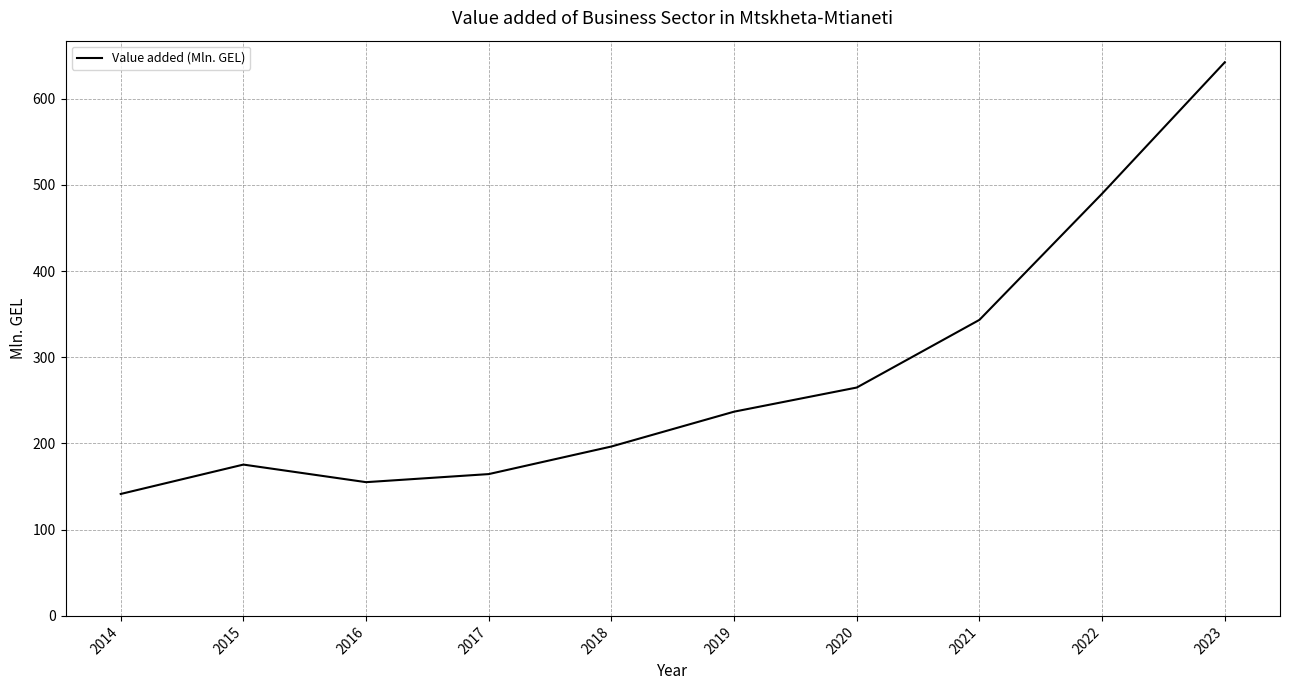

Where is the first local minimum?

2016